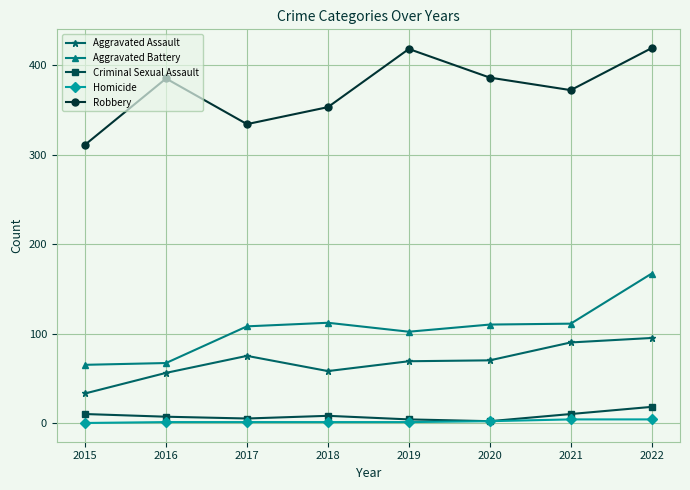

Which series has the largest total across all categories?

Robbery